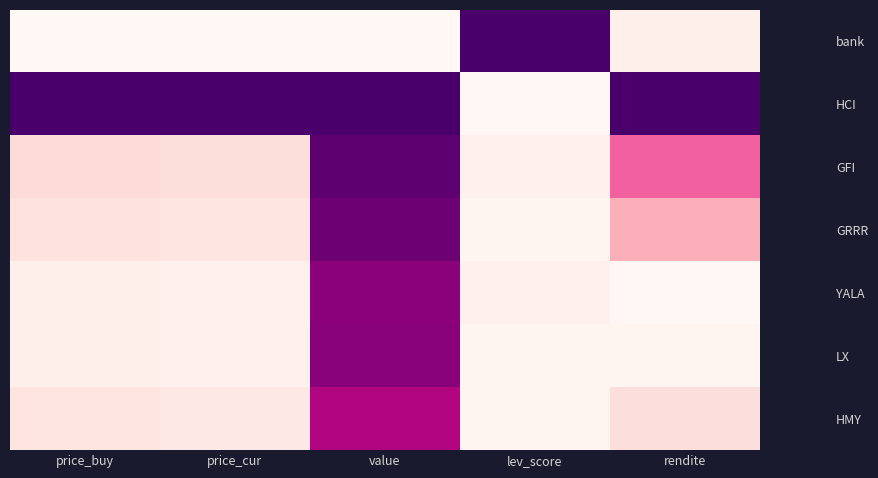

List the series in order of their peak value, highest first.

bank, HCI, GFI, GRRR, LX, YALA, HMY